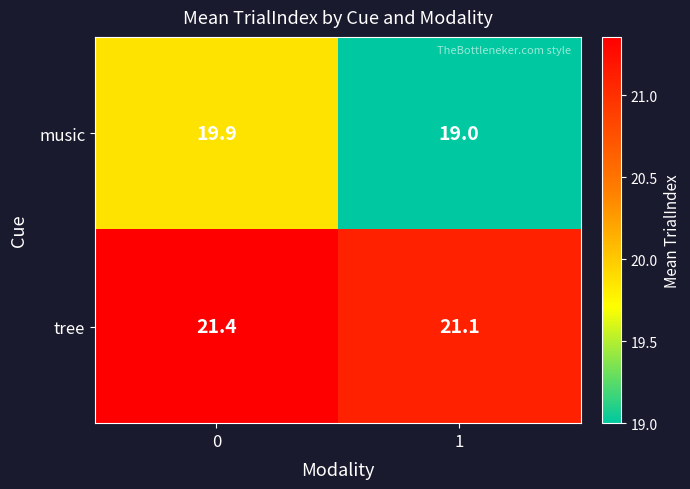

What is the spread (max minus min) of values at 1?

2.1